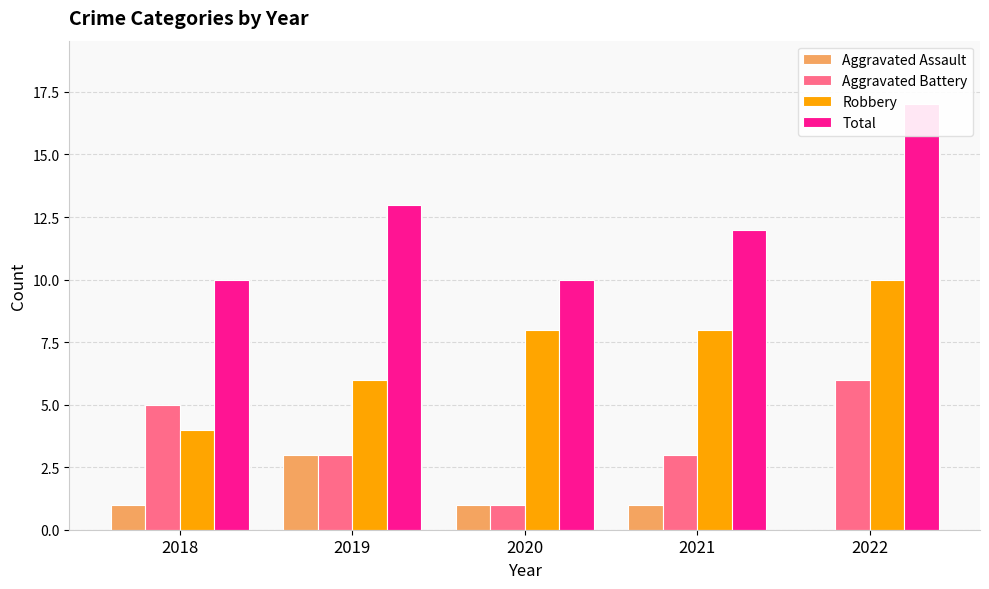

Reading right to left, list all the values displayed in this chart.

Aggravated Assault: 2022=0	2021=1	2020=1	2019=3	2018=1
Aggravated Battery: 2022=6	2021=3	2020=1	2019=3	2018=5
Robbery: 2022=10	2021=8	2020=8	2019=6	2018=4
Total: 2022=17	2021=12	2020=10	2019=13	2018=10